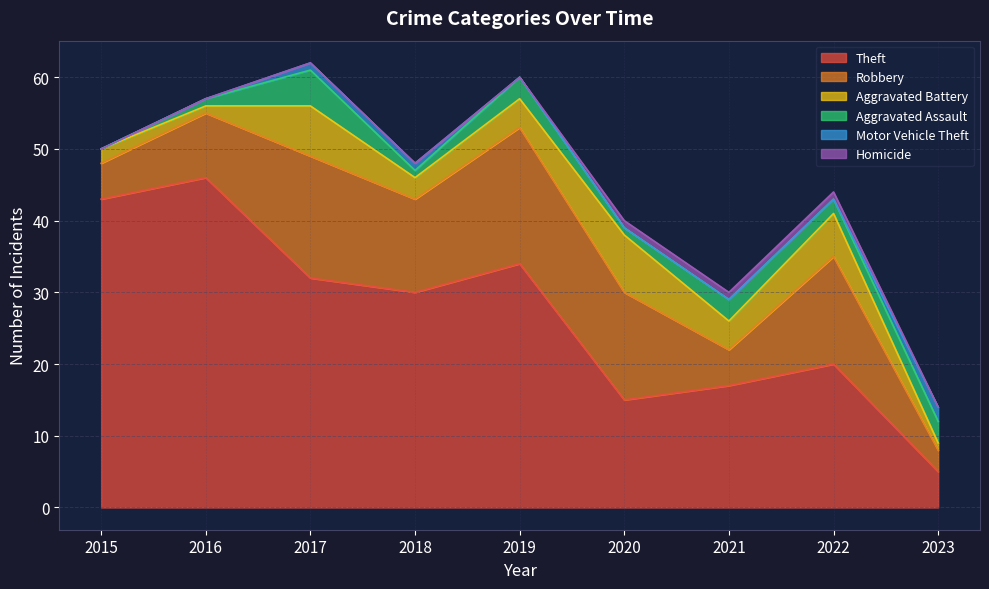

How many data points in Aggravated Battery are less than 4?

4